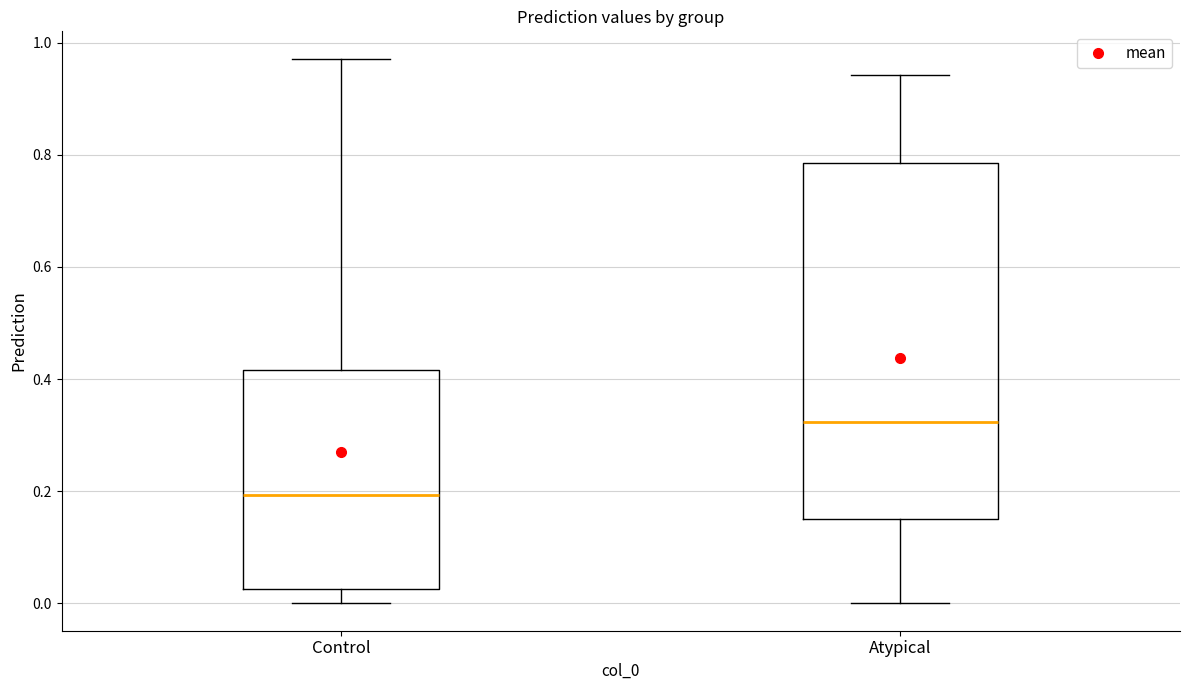

Comparing the boxes themselves (not the whiskers), which one is the tallest?

Atypical